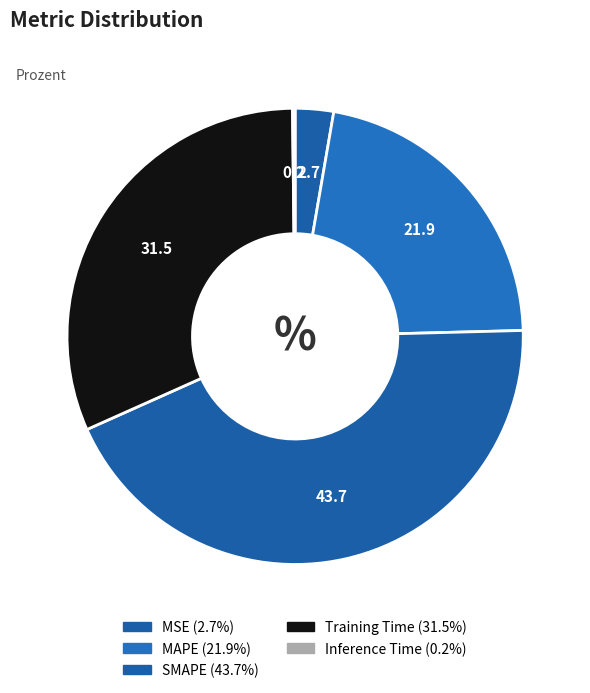

Combined, what portion of the pie is MAPE and MSE?

24.6%